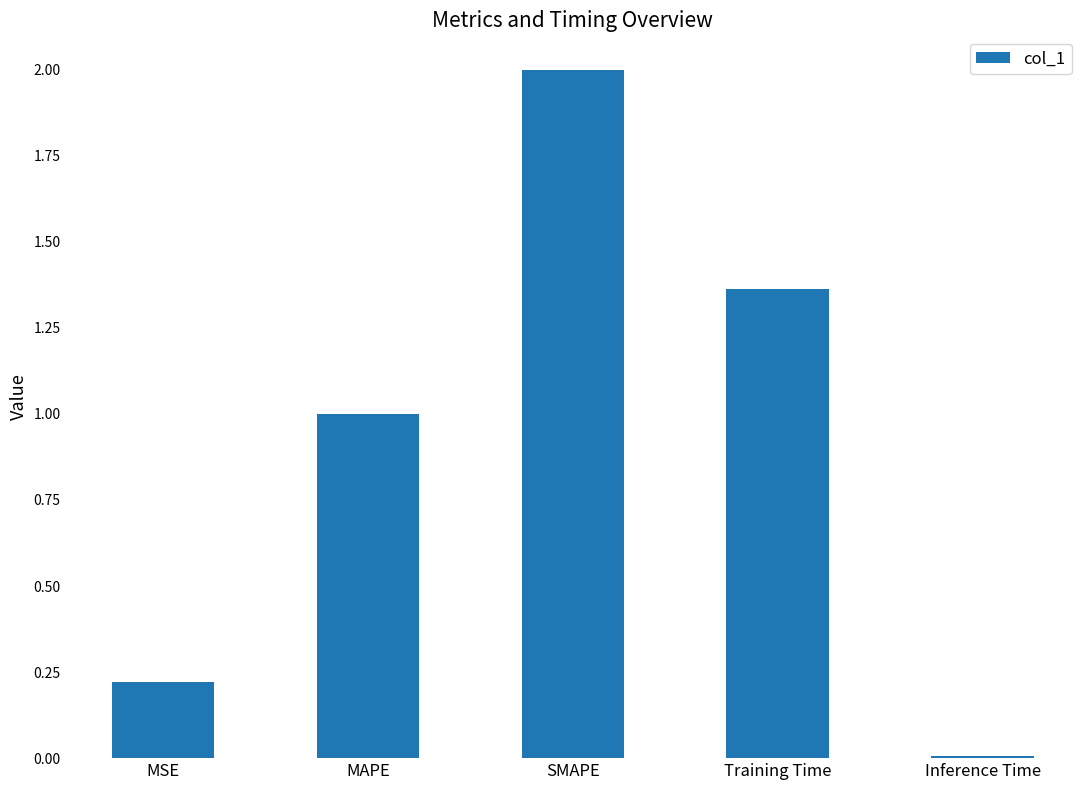

What is the average value?

0.9